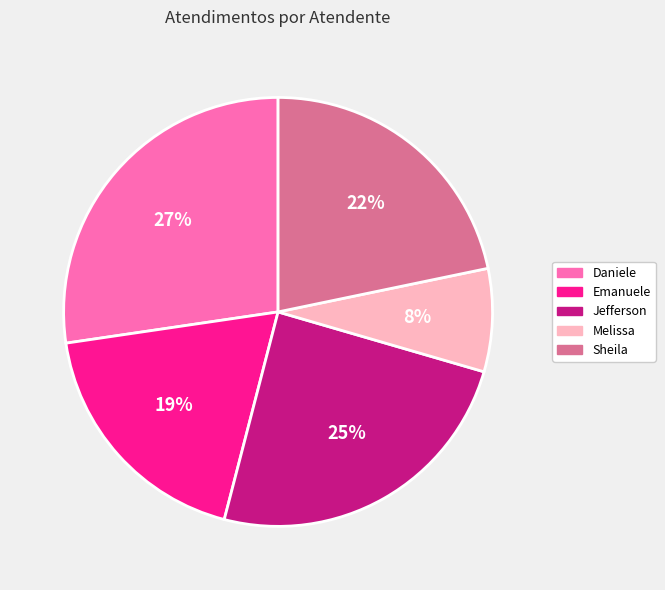

Is it true that Sheila is 12% of the pie?

False